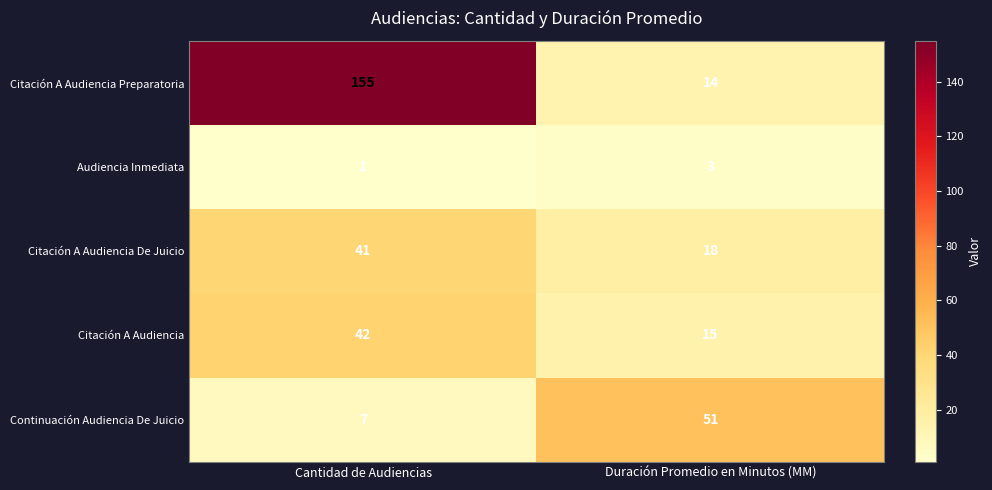

List the series in order of their peak value, lowest first.

Audiencia Inmediata, Citación A Audiencia De Juicio, Citación A Audiencia, Continuación Audiencia De Juicio, Citación A Audiencia Preparatoria